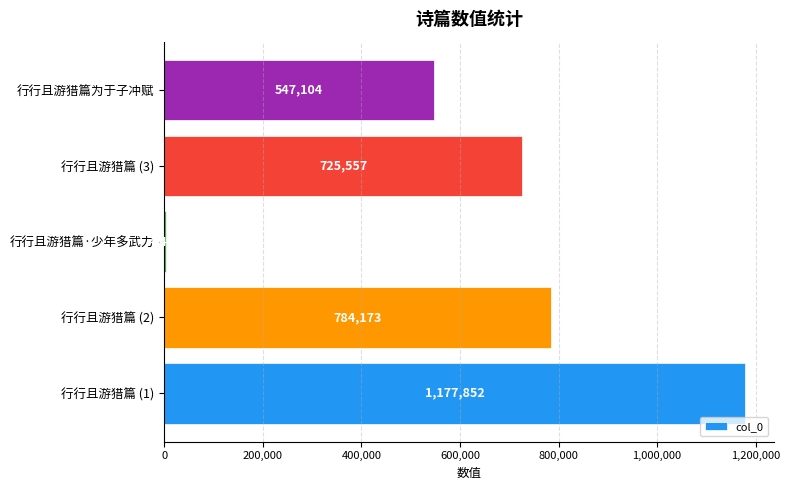

How many distinct data groups are displayed?

1